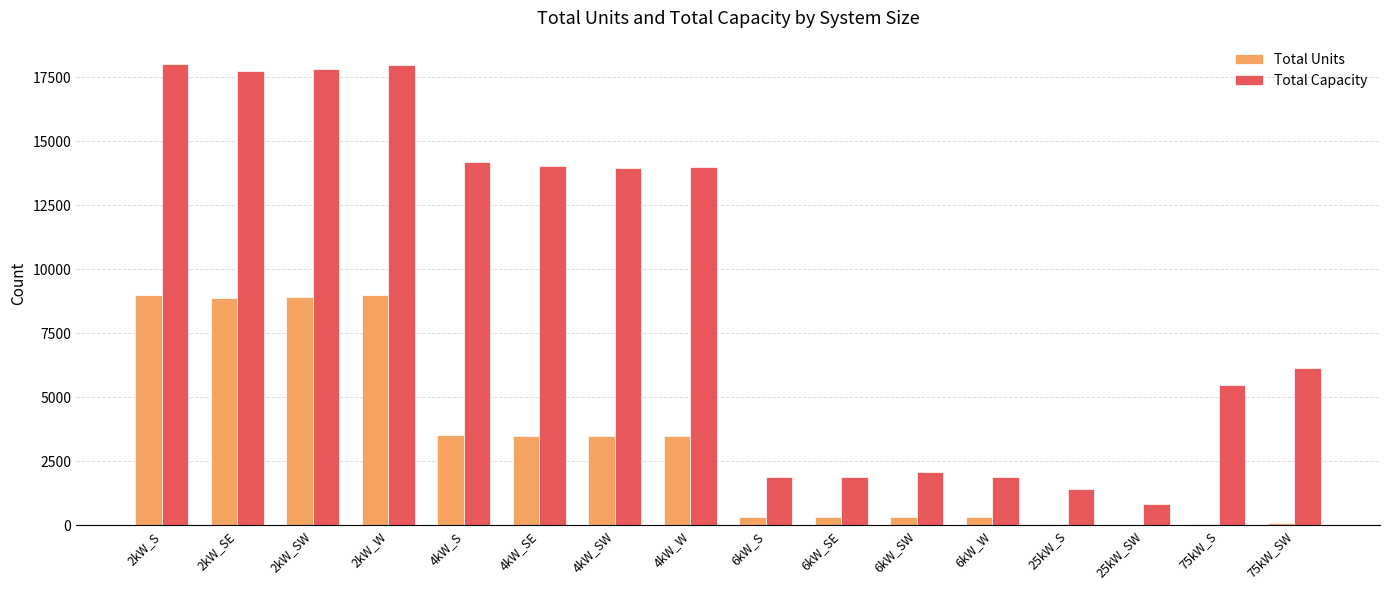

Which series has the largest total across all categories?

Total Capacity